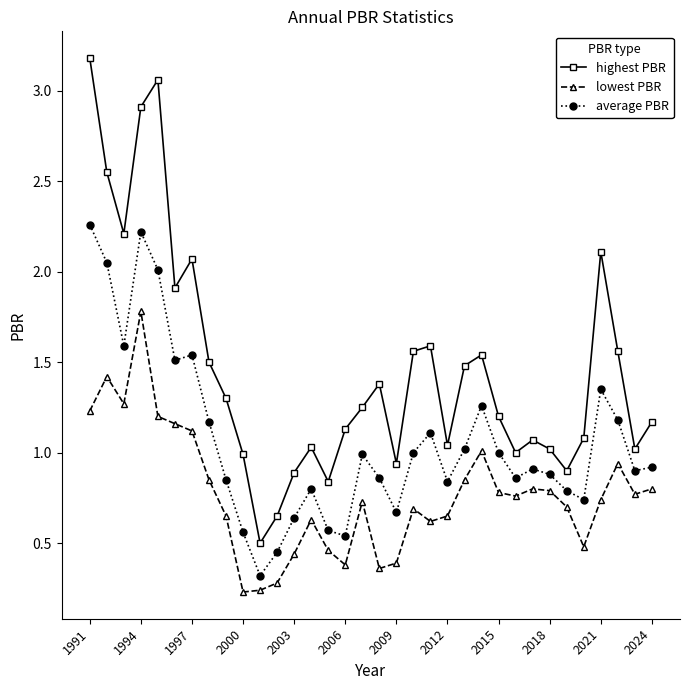

Which series has the largest range (max minus min)?

highest PBR